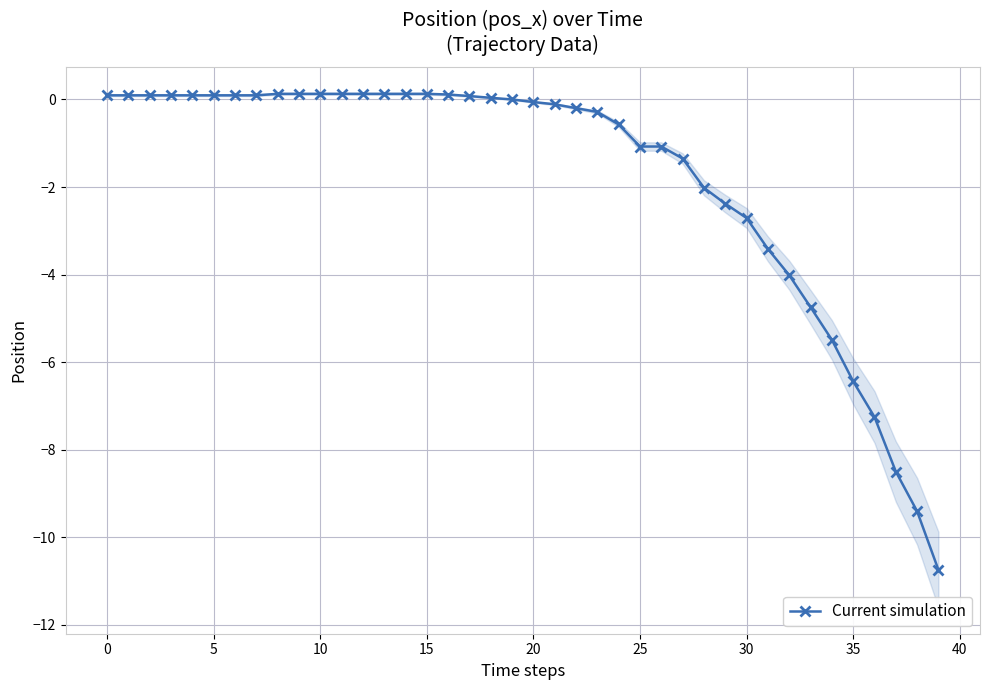

What is the lowest value of the Current simulation series?

-10.7